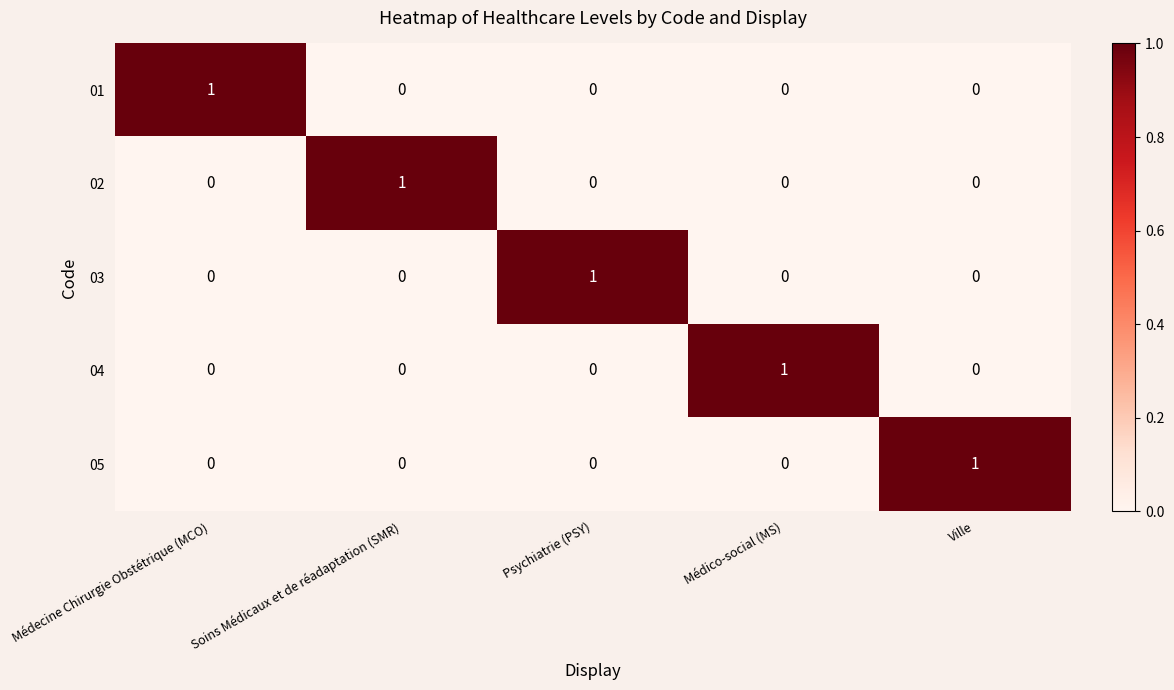

Count the 04 values in the range 0 to 1.

5